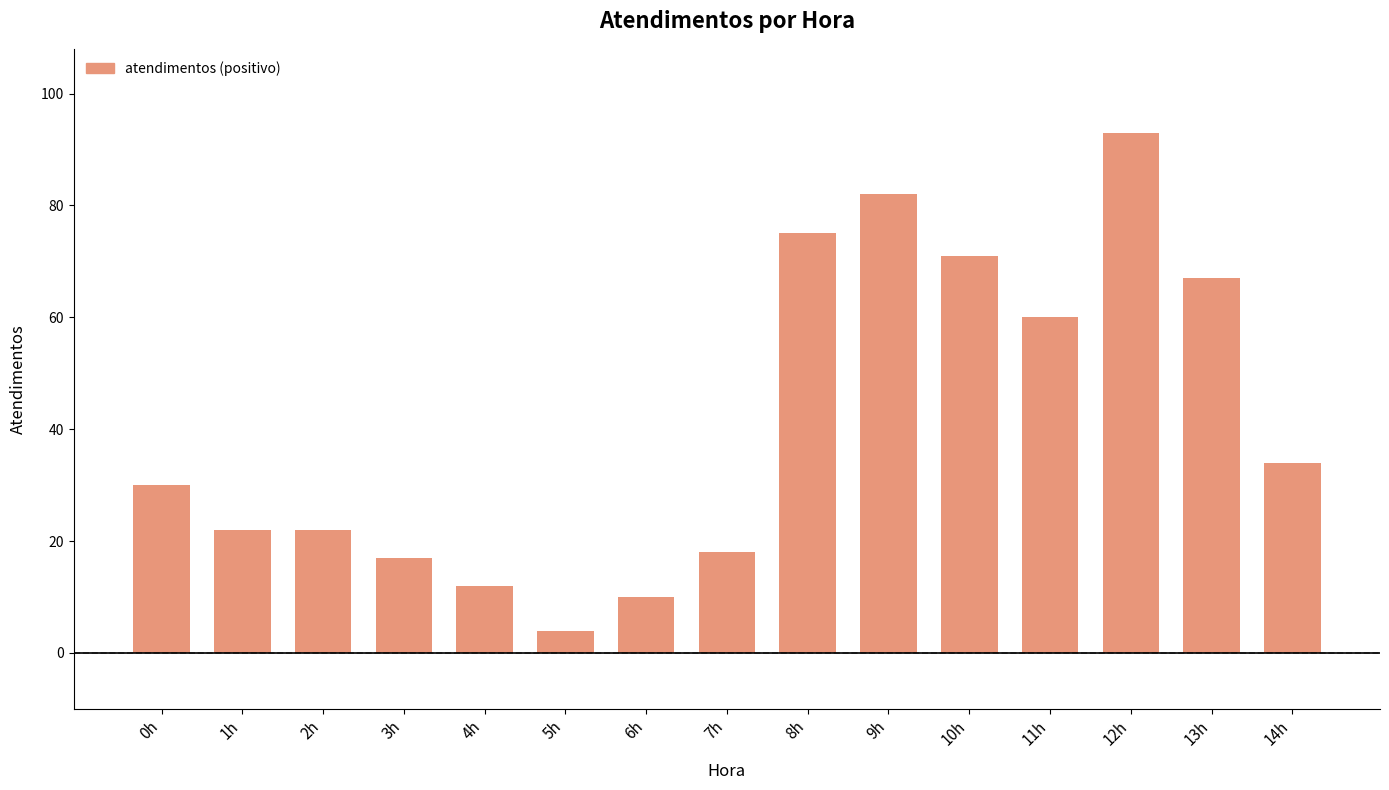

What is the maximum value shown in the chart?

93